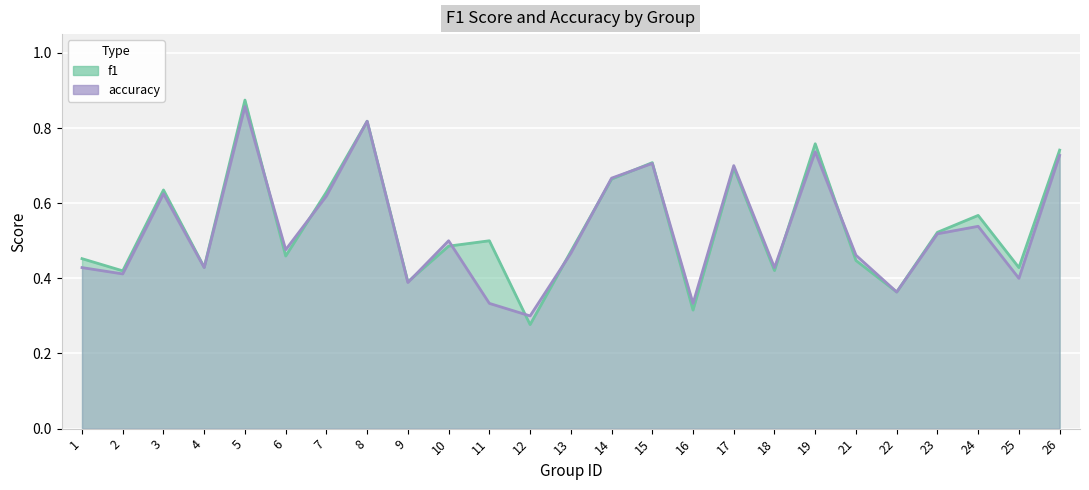

How many data points does each series have?

25